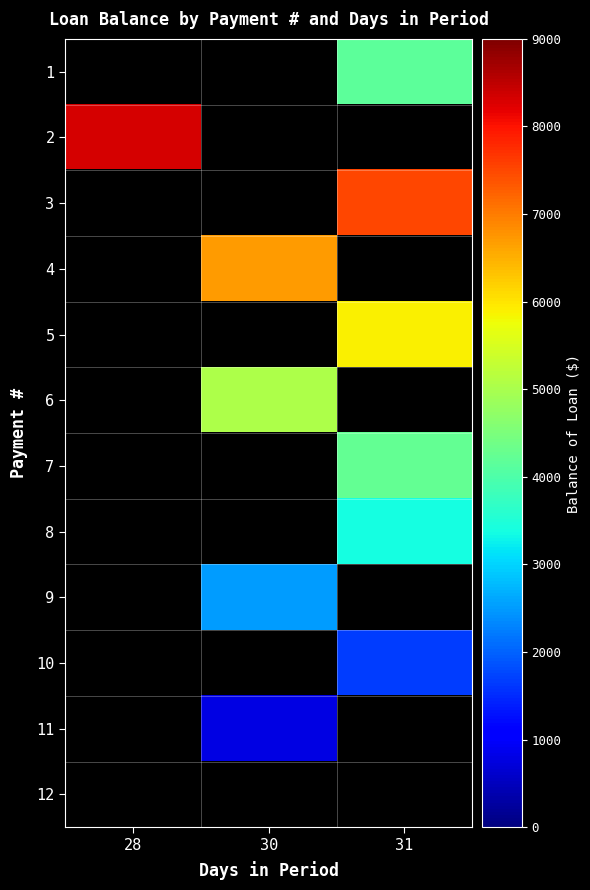

The value of 1 at 31 is 2646.7. True or false?

False